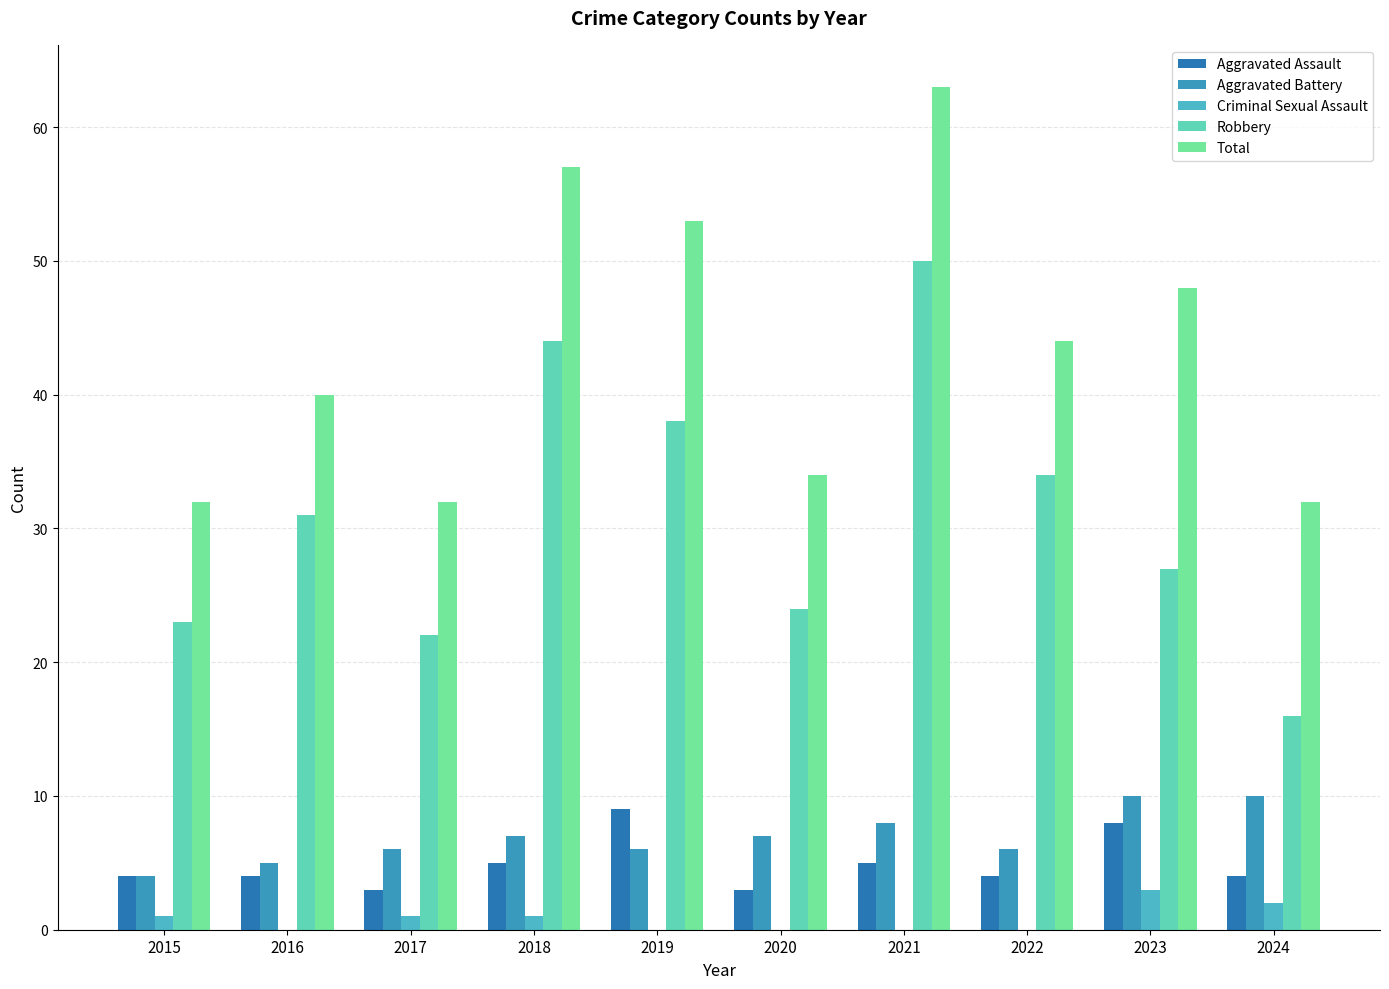

What is the value of the Criminal Sexual Assault bar at the 9th from the left?

3